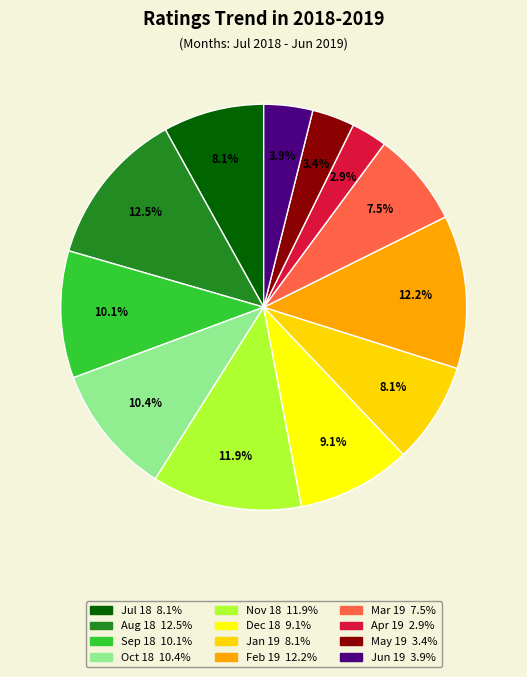

Approximately how many times larger is the value at Apr 19 compared to Jan 19?

0.4